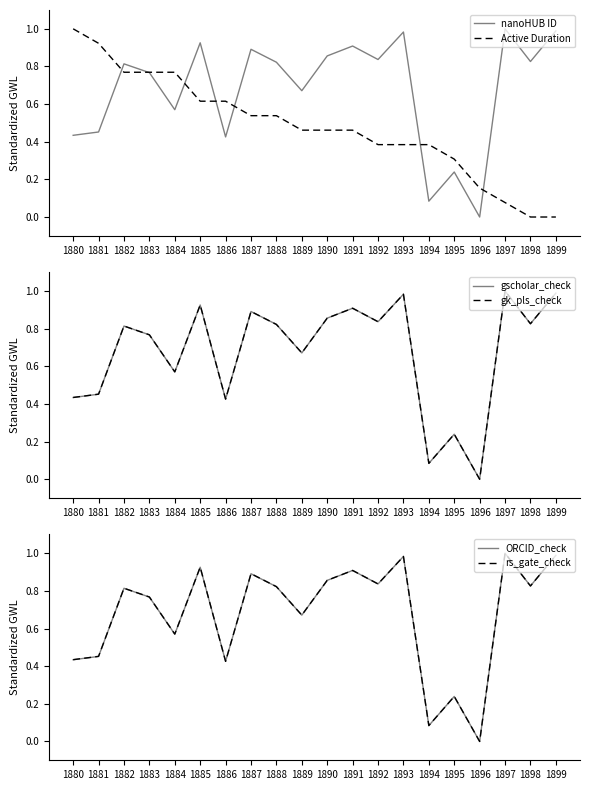

Which series has the largest total across all categories?

rs_gate_check